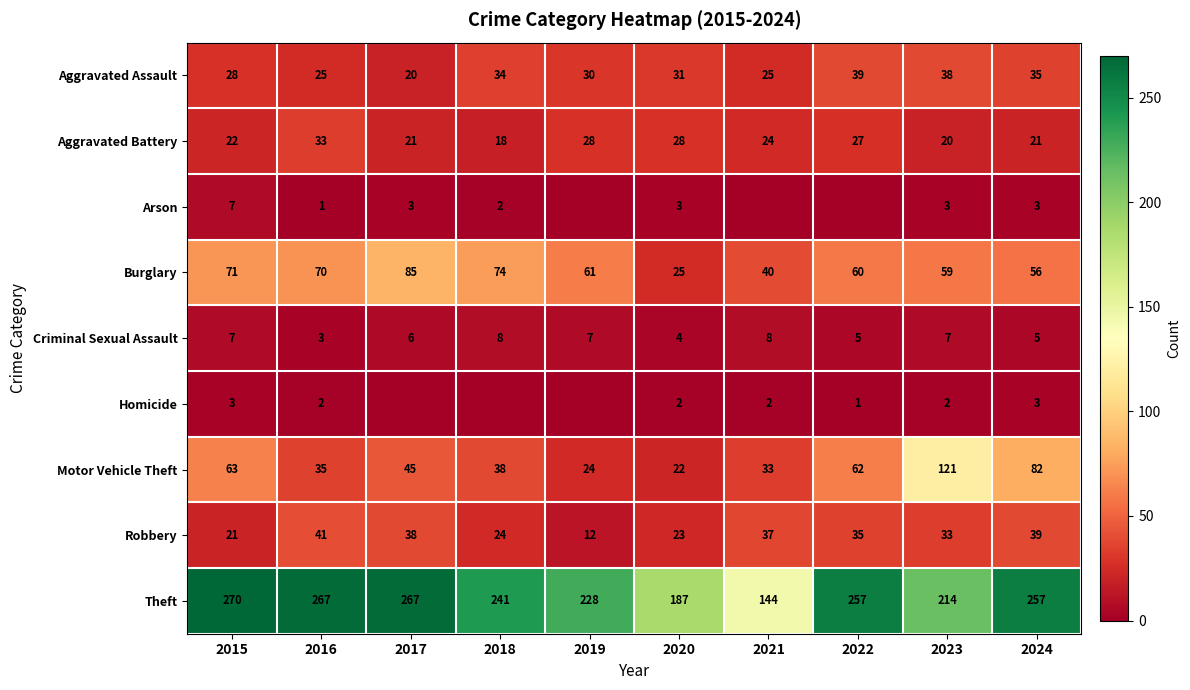

What is the total value across all series at 2023?

497